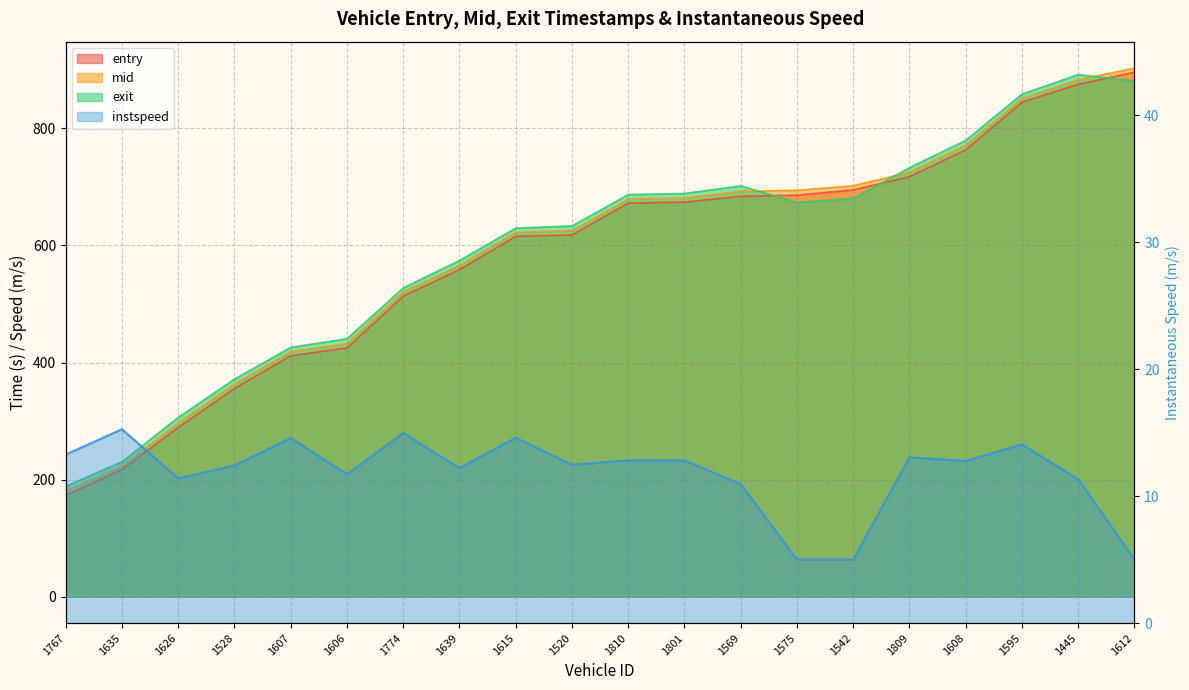

What is the approximate value of mid at 1528?

363.3